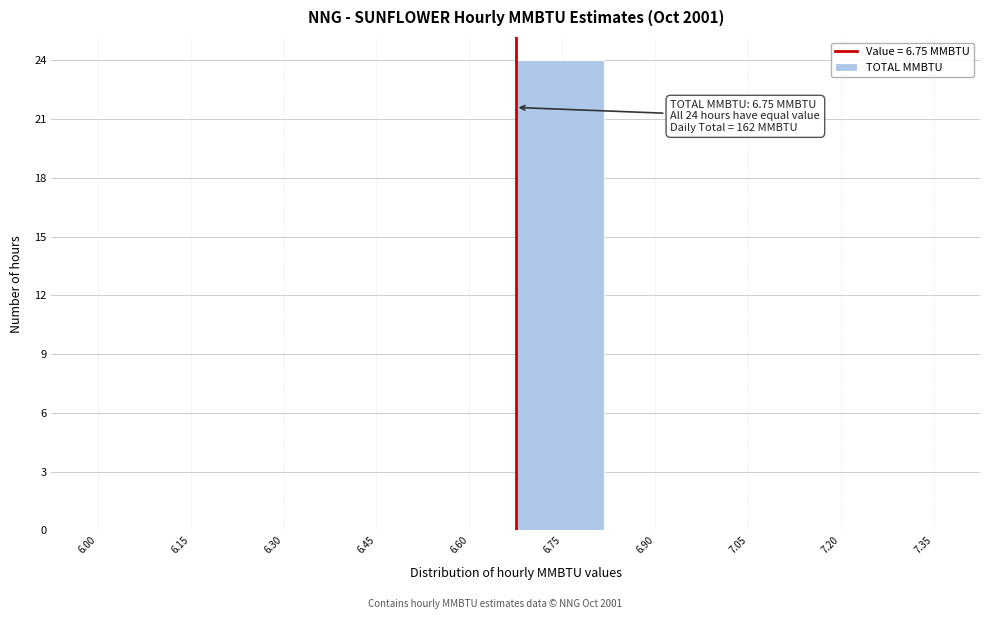

Reading left to right, what are all the values shown in this chart?

6.00=0	6.15=0	6.30=0	6.45=0	6.60=0	6.75=24	6.90=0	7.05=0	7.20=0	7.35=0